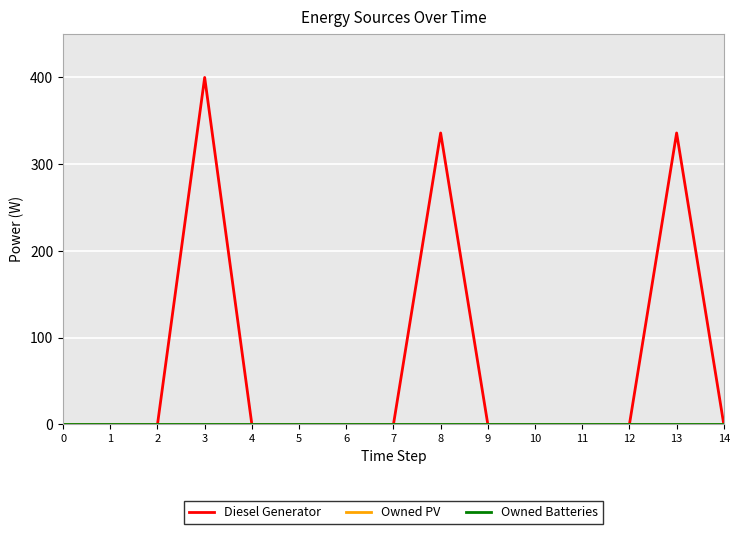

How many lines are shown in the chart?

3